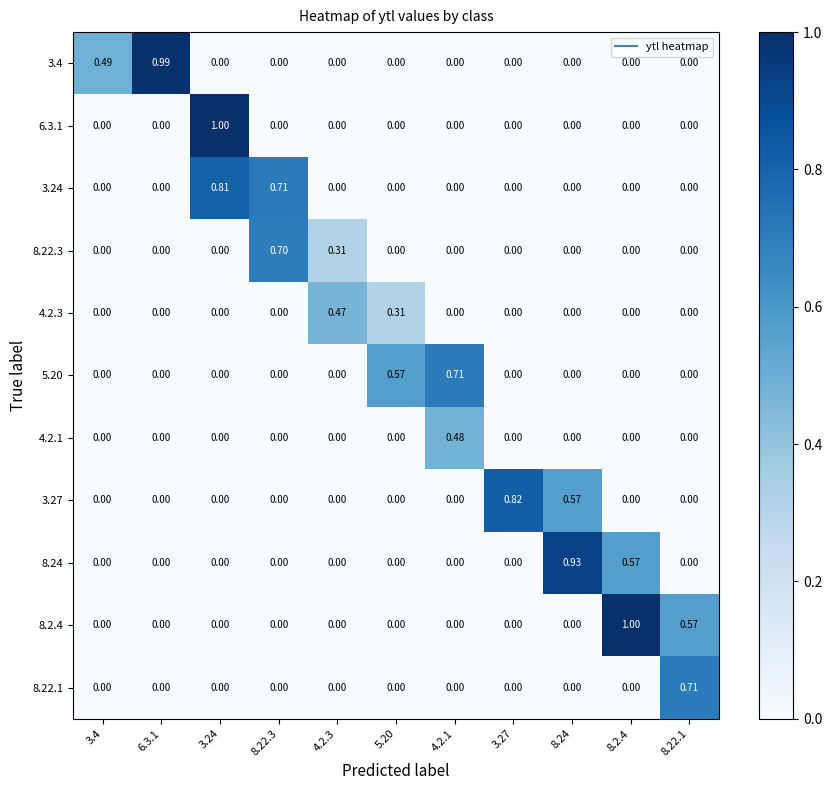

Which series changed the most between 8.22.3 and 3.27?

3.27